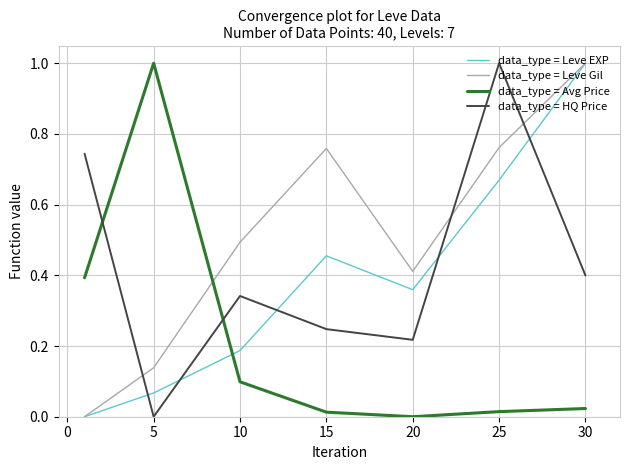

Which series has the largest total across all categories?

data_type = Leve Gil